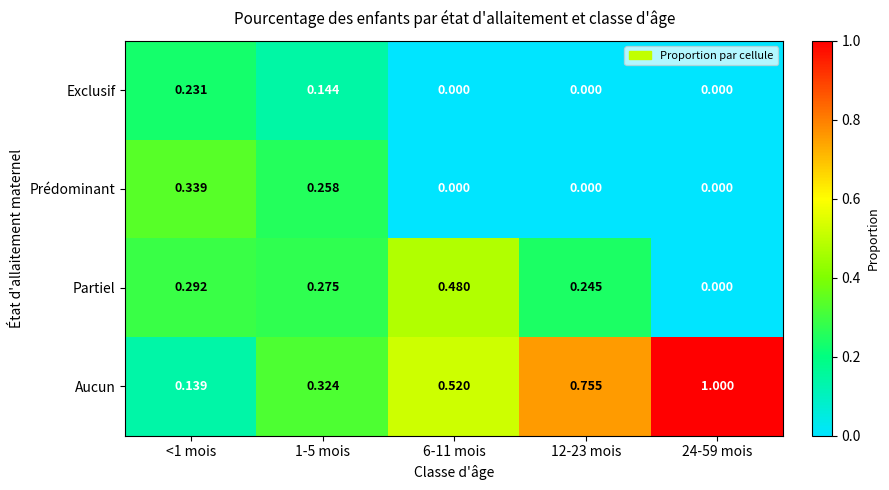

Between 1-5 mois and 24-59 mois, which series saw the biggest shift?

Aucun